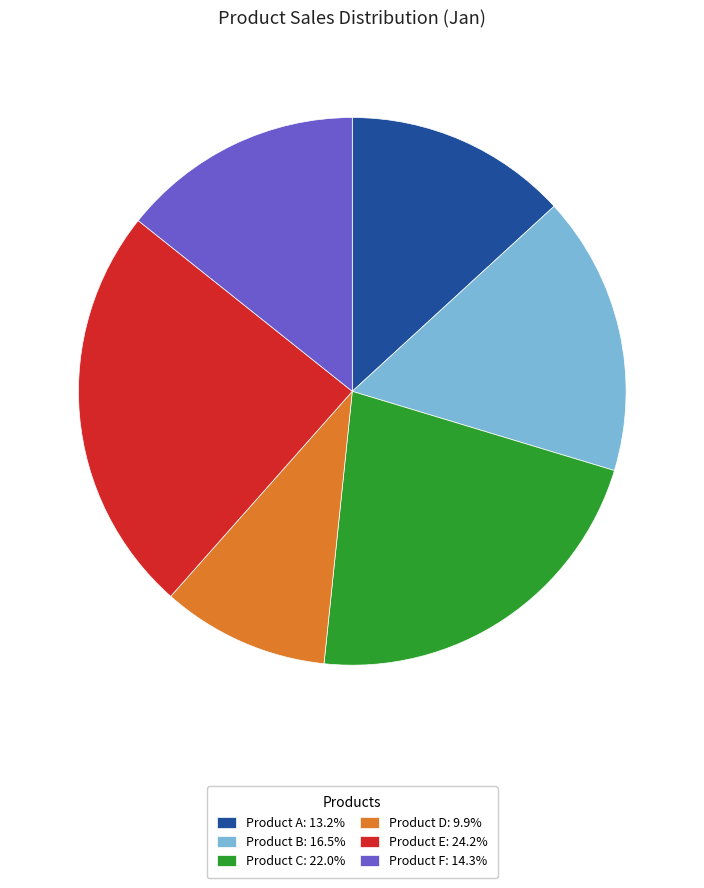

Rank the categories by value from lowest to highest.

Product D, Product A, Product F, Product B, Product C, Product E